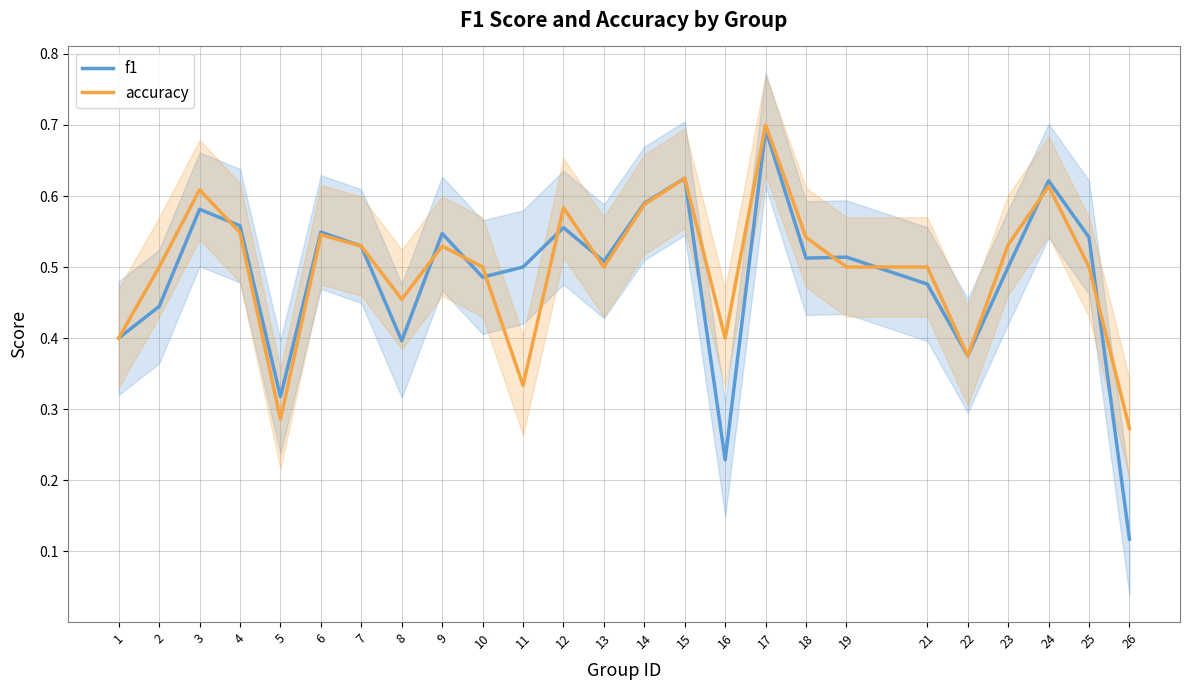

Which series has the largest range (max minus min)?

f1